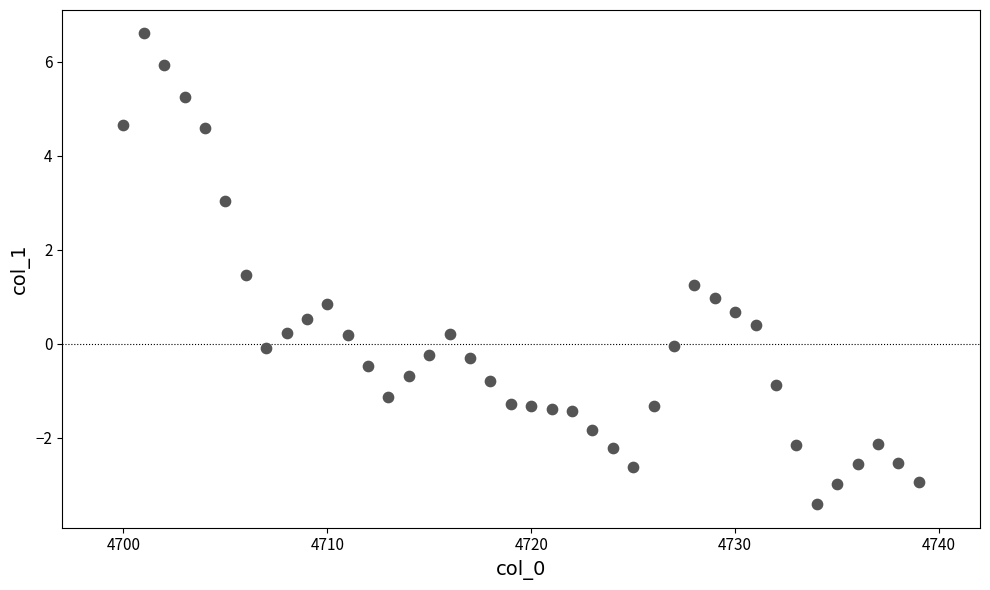

What is the range of Y values (max minus min)?

10.0